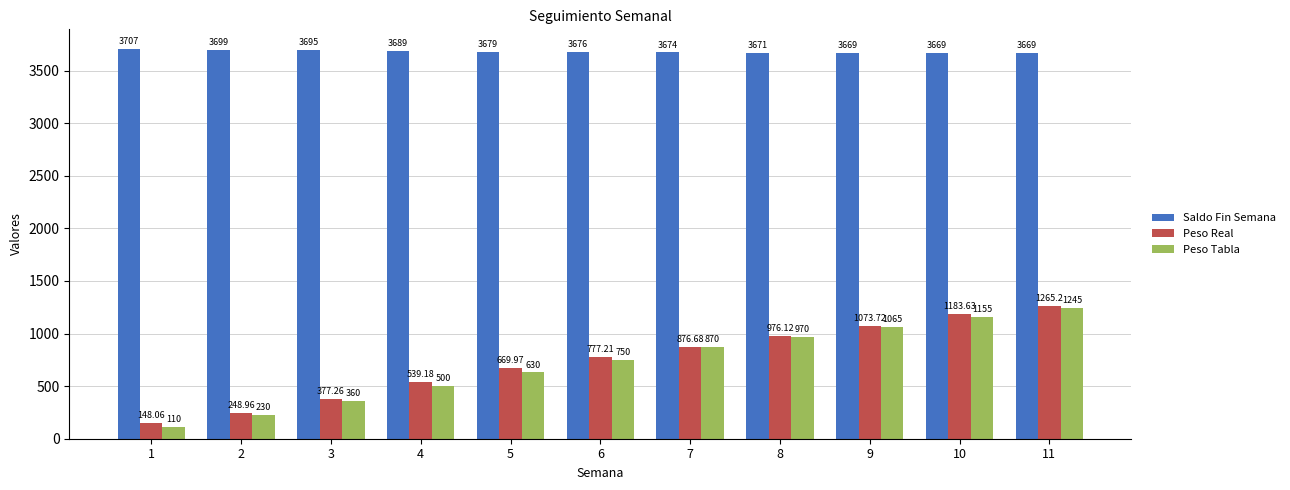

Is it true that Saldo Fin Semana equals 1233.5 at 1?

False